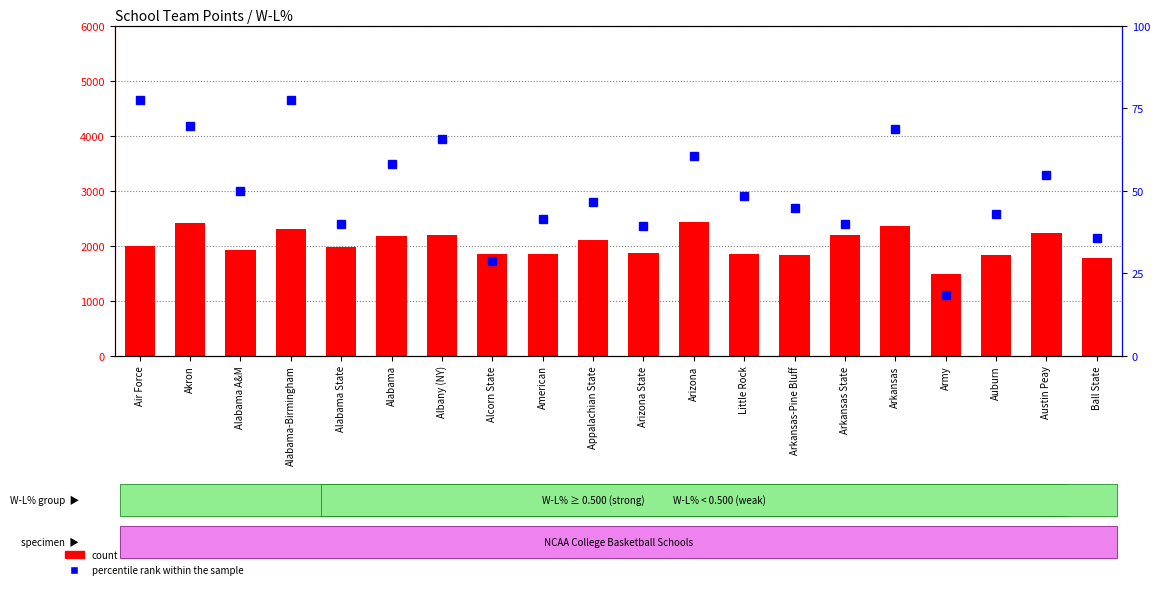

What is the maximum value for percentile rank within the sample?

77.4